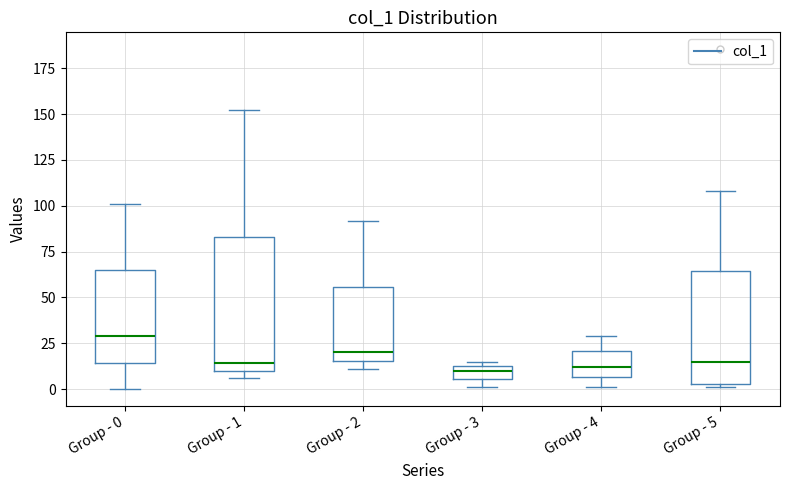

Which box has the highest median line?

Group - 0